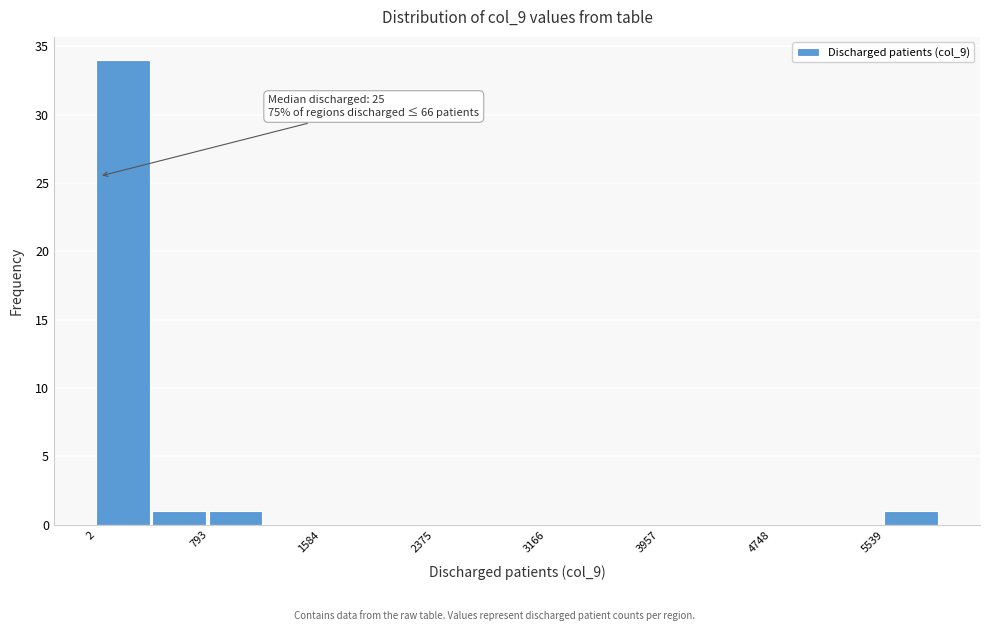

Read against the x-axis, roughly where is the centre of the tallest bar?

200